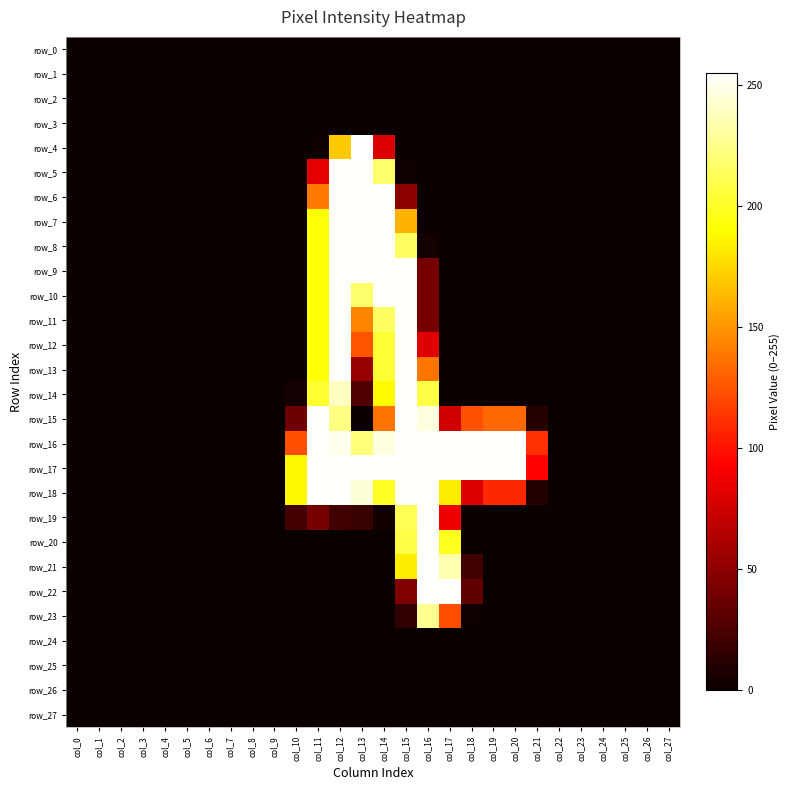

Is it true that row_10 equals 217 at col_13?

True